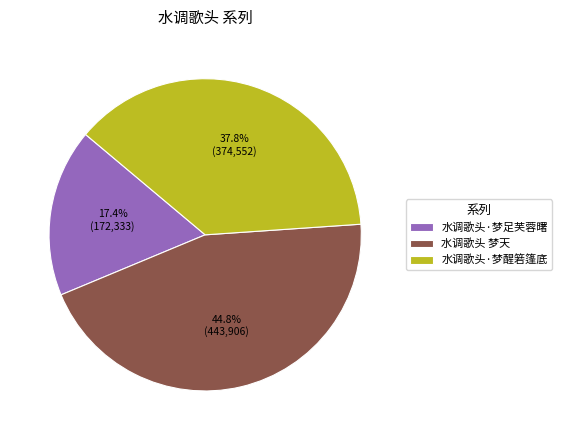

To the nearest percent, what is the combined percentage of 水调歌头·梦足芙蓉曙 and 水调歌头 梦天?

62%